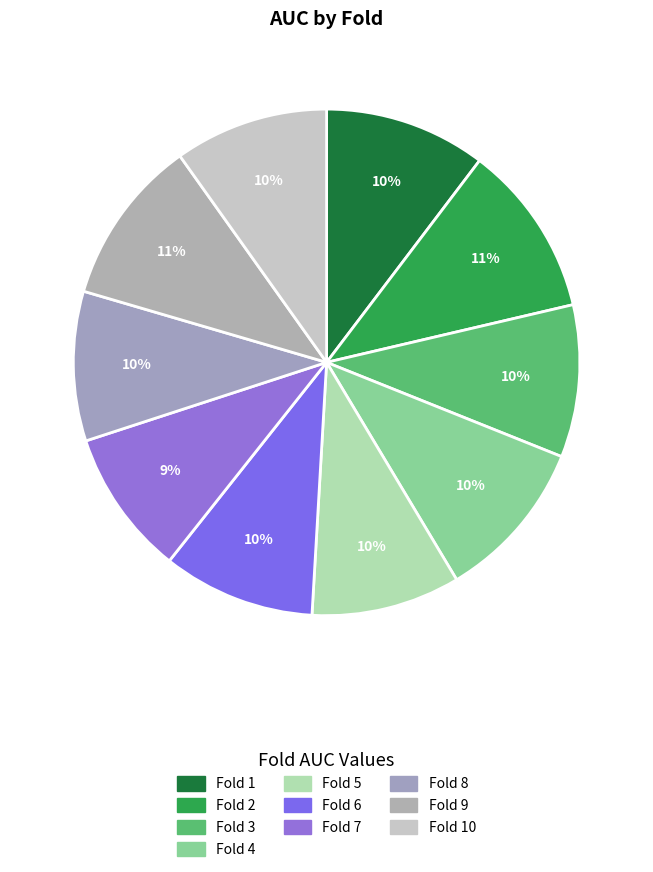

Count the number of slices in the pie.

10